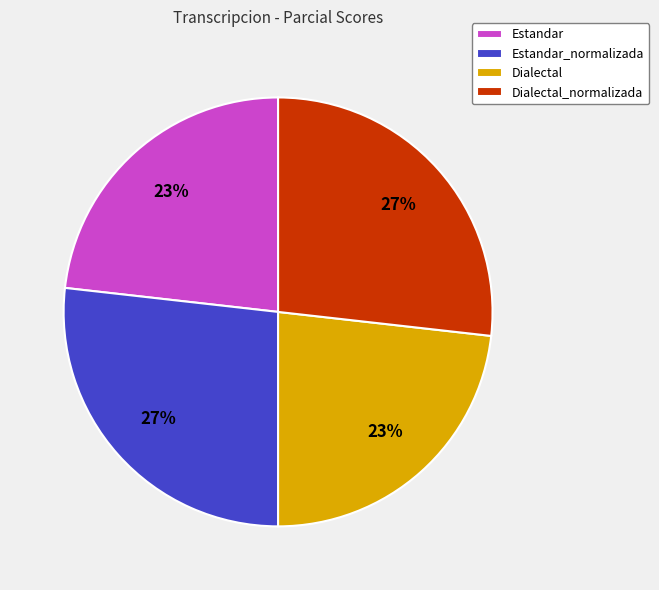

To the nearest percent, what percentage of the pie is Estandar?

23%